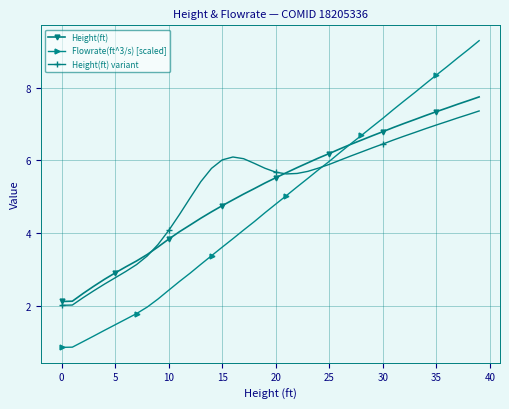

List the series in order of their peak value, highest first.

Flowrate(ft^3/s) [scaled], Height(ft), Height(ft) variant